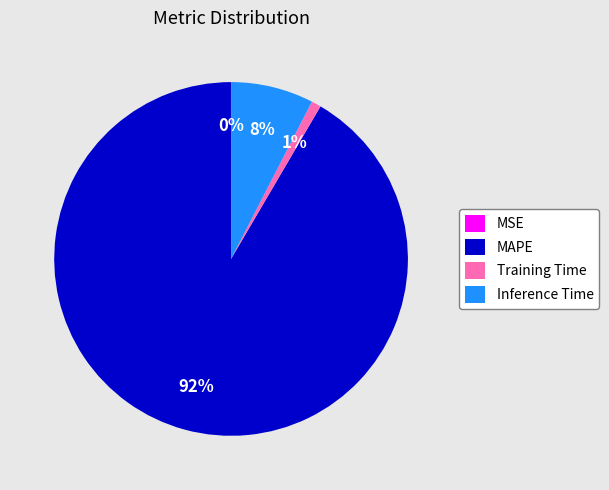

Is it true that Inference Time is 8% of the pie?

True